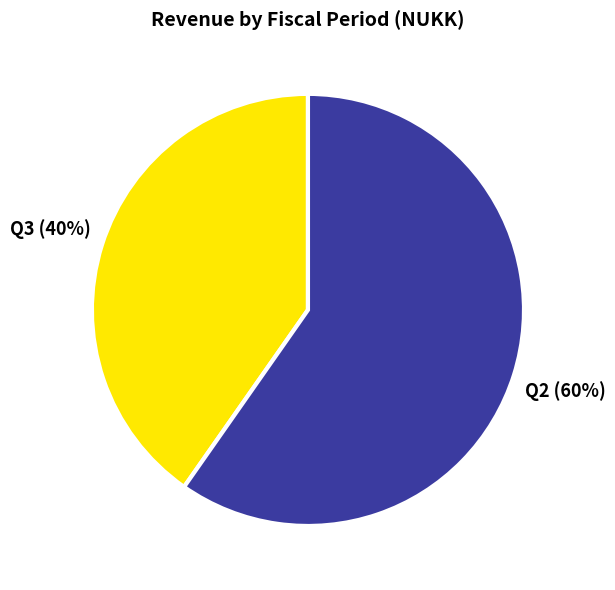

How many segments does this pie chart have?

2